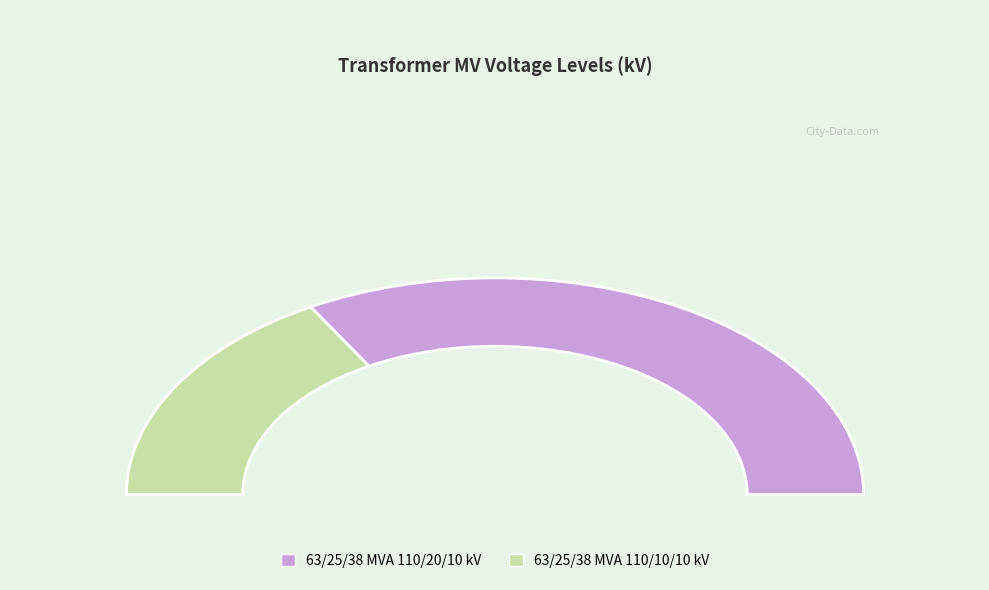

To the nearest percent, what is the difference between the largest and smallest slice percentages?

33%